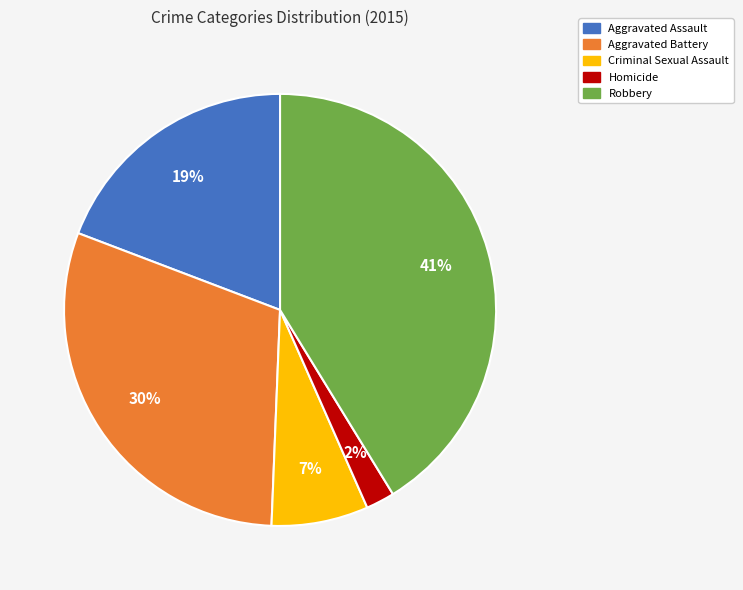

Count the number of slices in the pie.

5